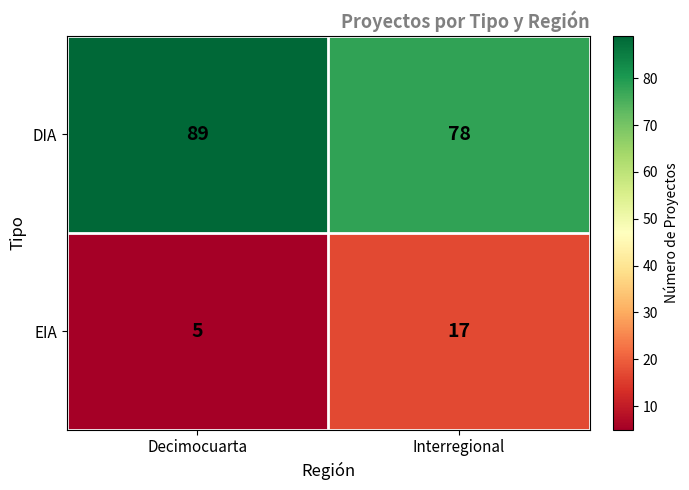

Reading left to right, list all the values displayed in this chart.

DIA: Decimocuarta=89	Interregional=78
EIA: Decimocuarta=5	Interregional=17